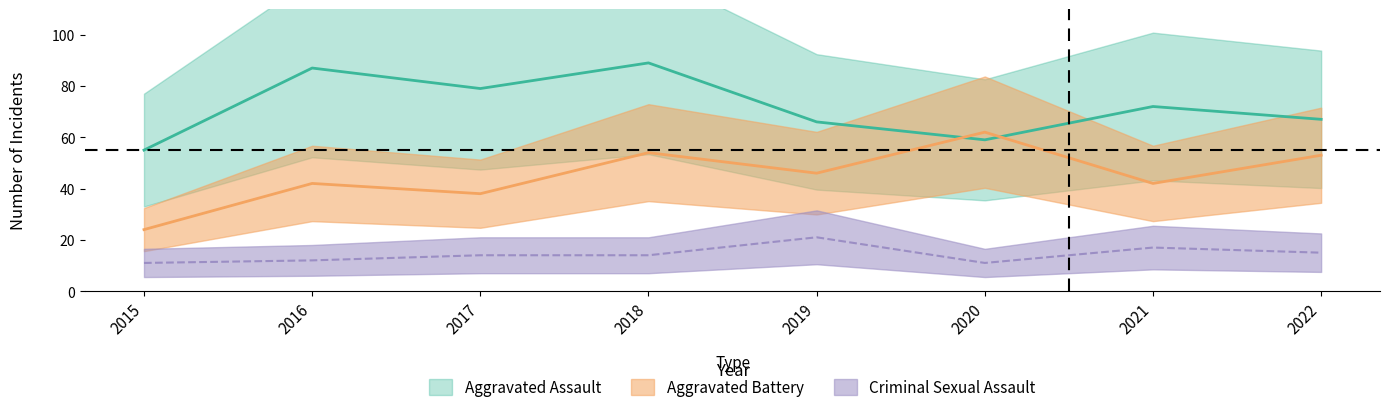

In Robbery, how many points are higher than both neighbors (excluding endpoints)?

3